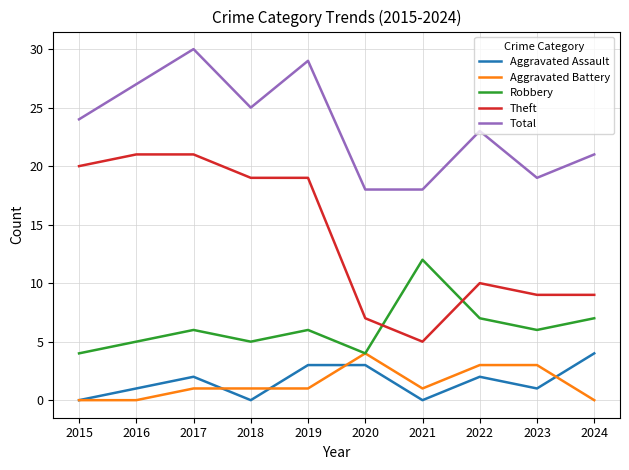

What is the spread (max minus min) of values at 2018?

25